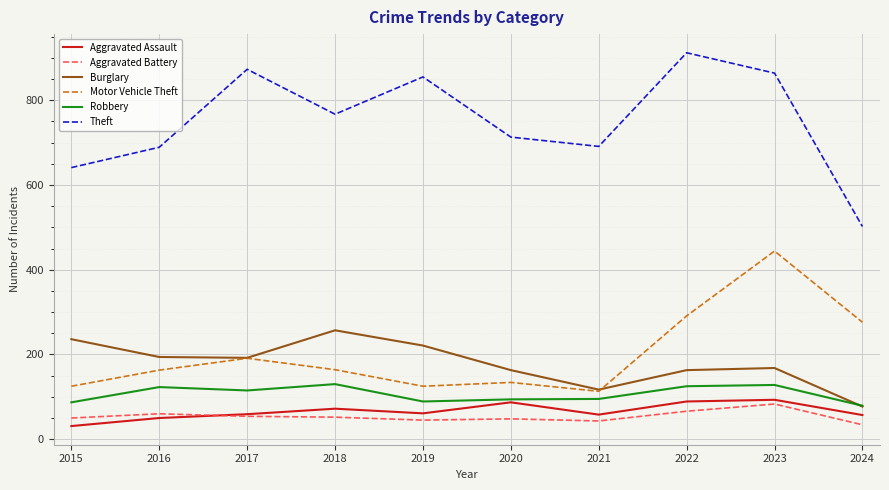

Which category has the lowest value in the Motor Vehicle Theft series?

2021